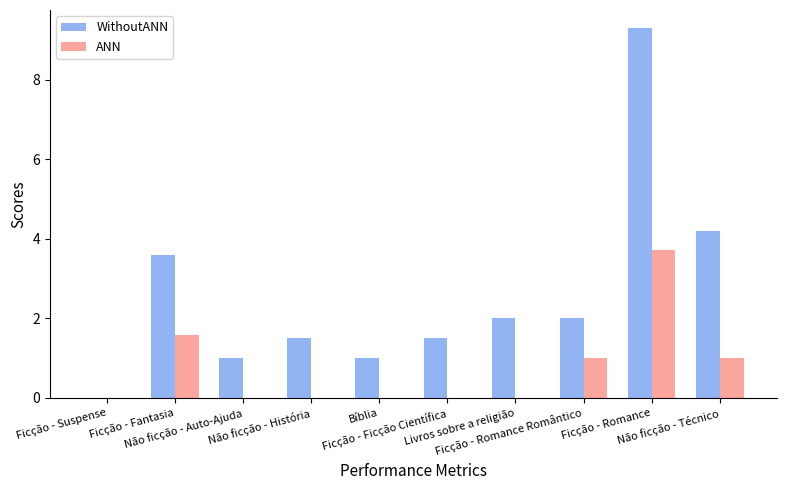

What is the maximum value for WithoutANN?

9.3